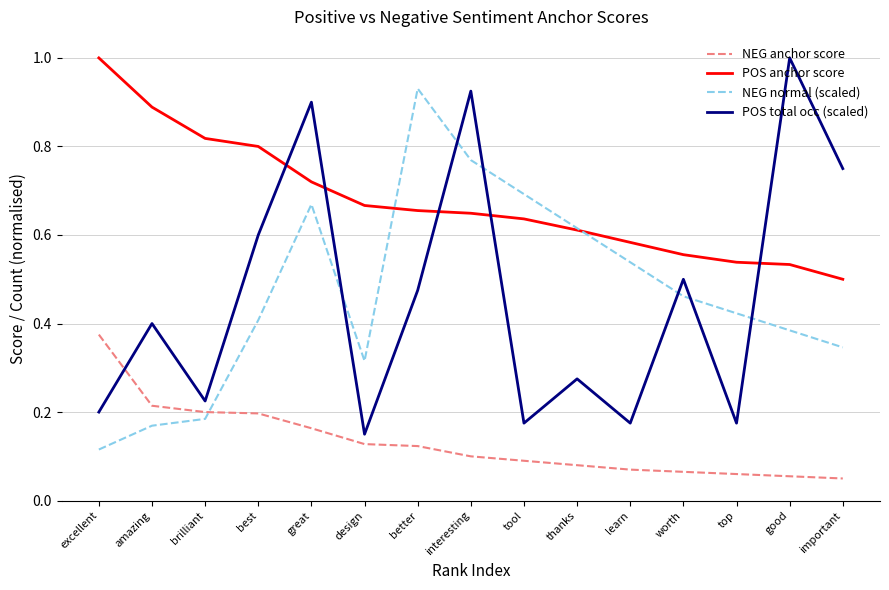

Between design and interesting, which series saw the biggest shift?

POS total occ (scaled)